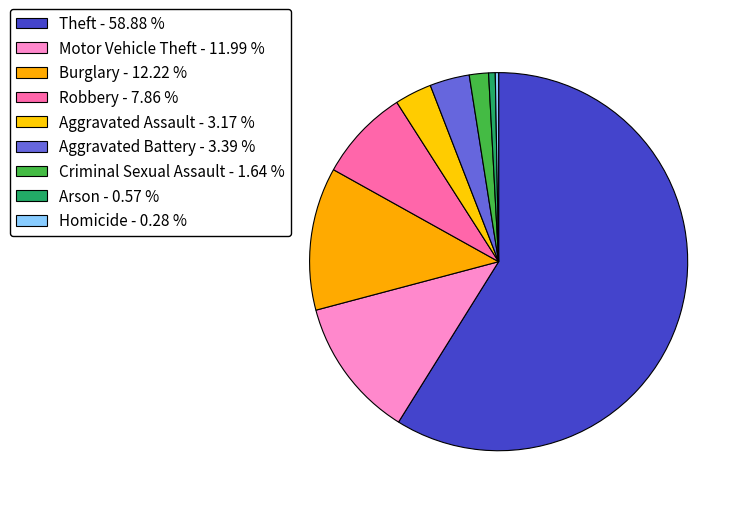

Rank the categories by value from highest to lowest.

Theft, Burglary, Motor Vehicle Theft, Robbery, Aggravated Battery, Aggravated Assault, Criminal Sexual Assault, Arson, Homicide